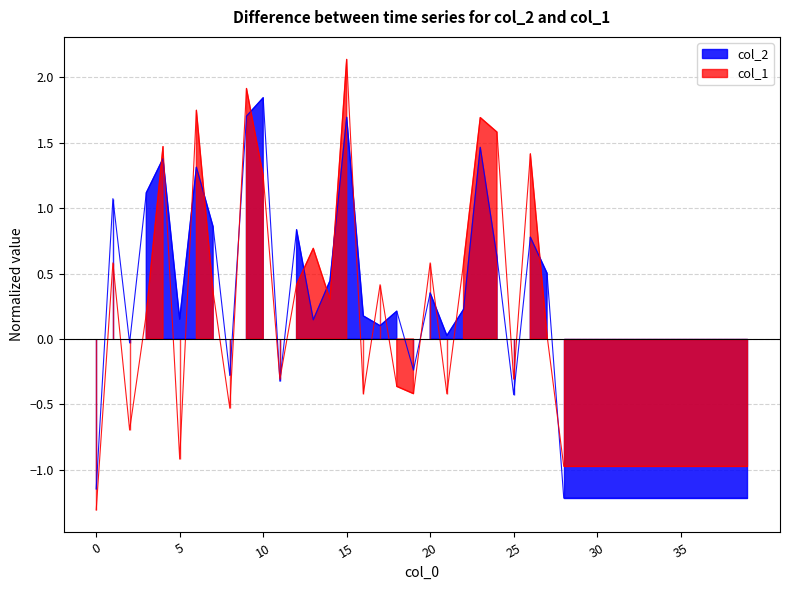

Between 24 and 25, which series saw the biggest shift?

col_1